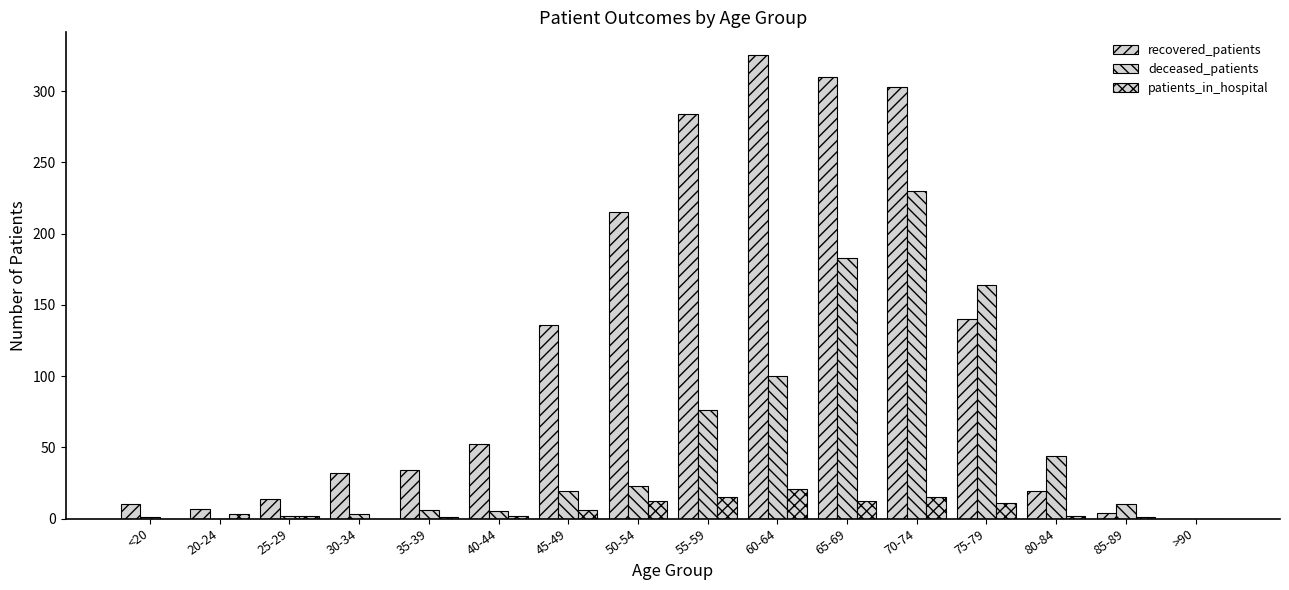

True or false: recovered_patients has a value of 6 at 85-89.

False